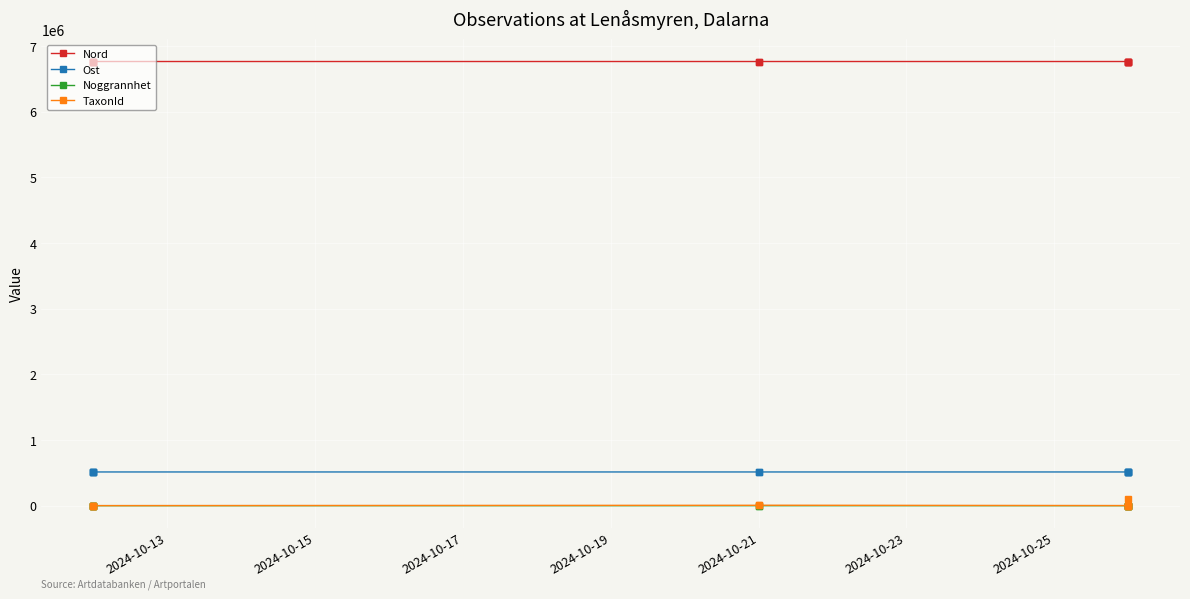

True or false: TaxonId has more than 0 interior local peaks.

True